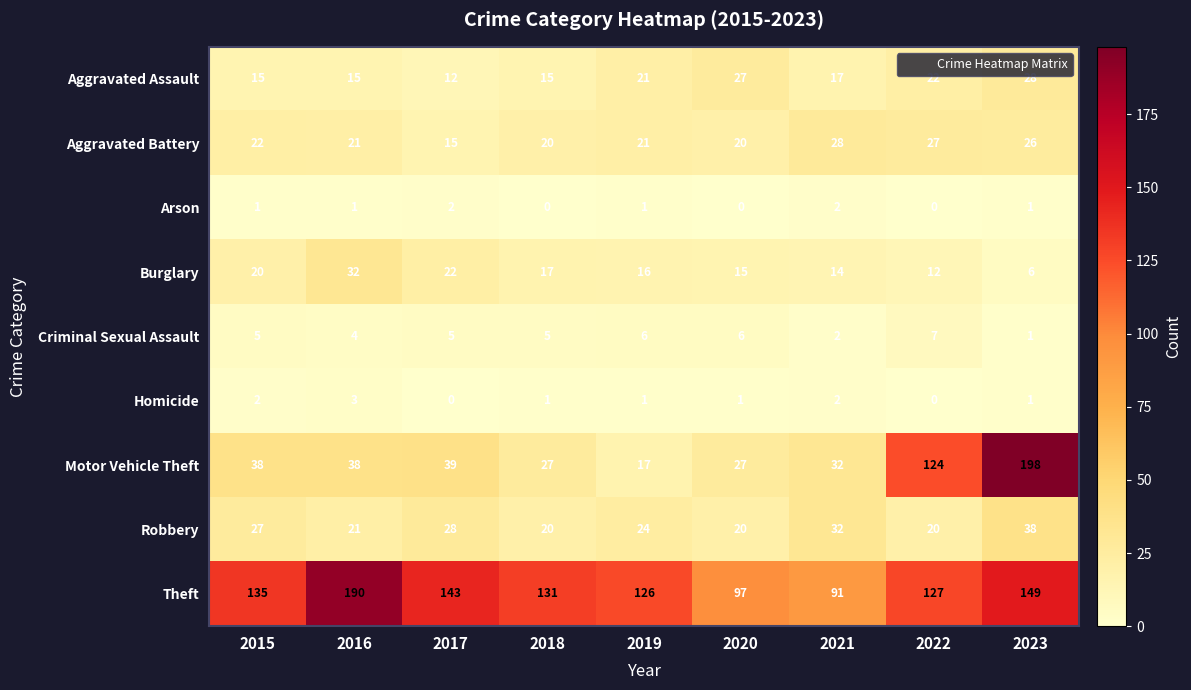

What is the difference between the maximum and minimum values in the Motor Vehicle Theft series?

181